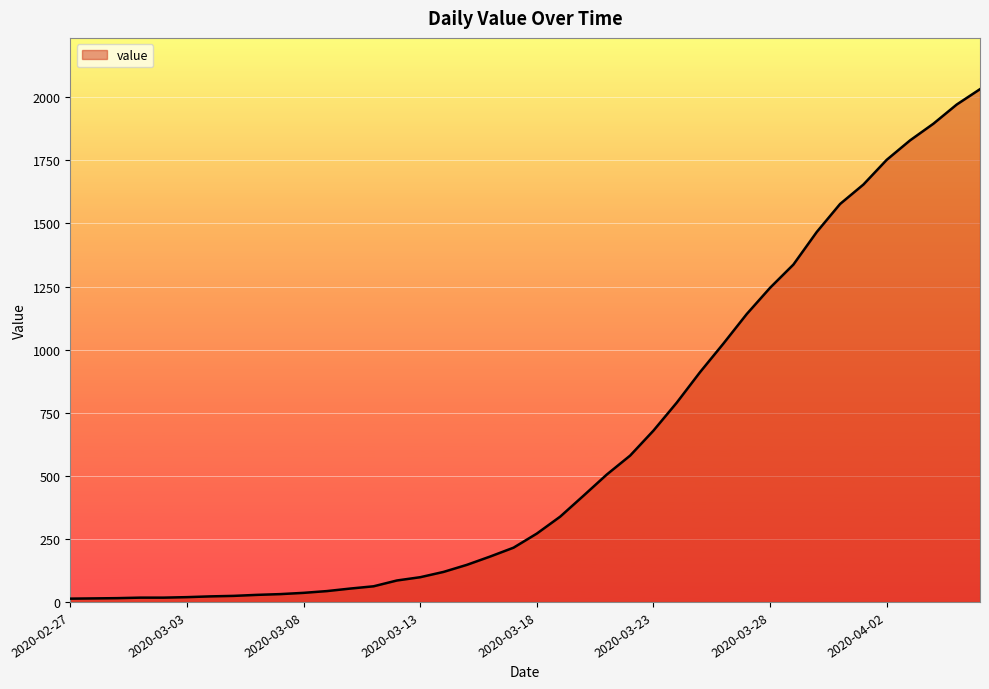

What is the sum of all values?

24656